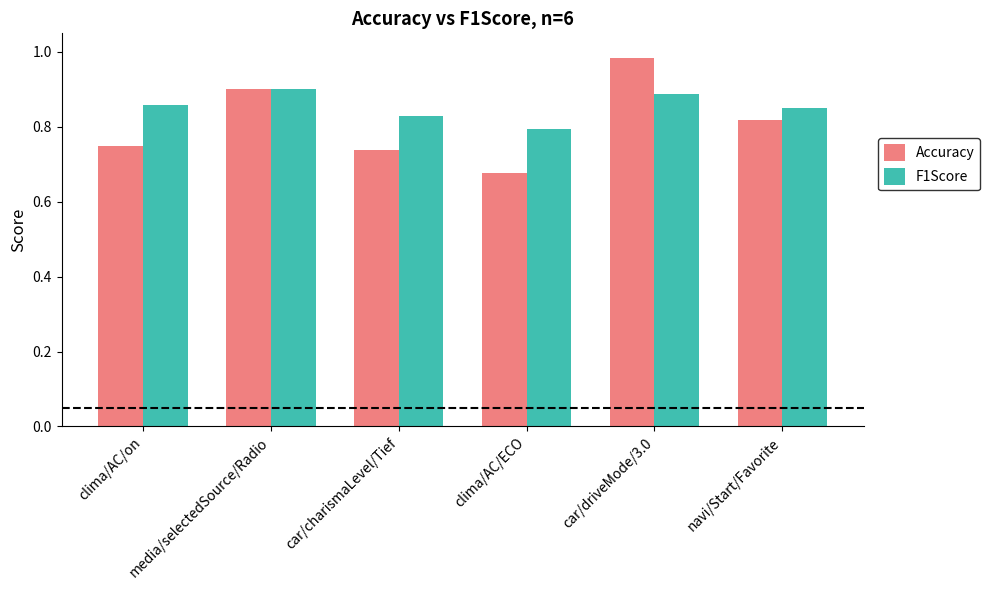

At which label is F1Score closest to 0?

clima/AC/ECO